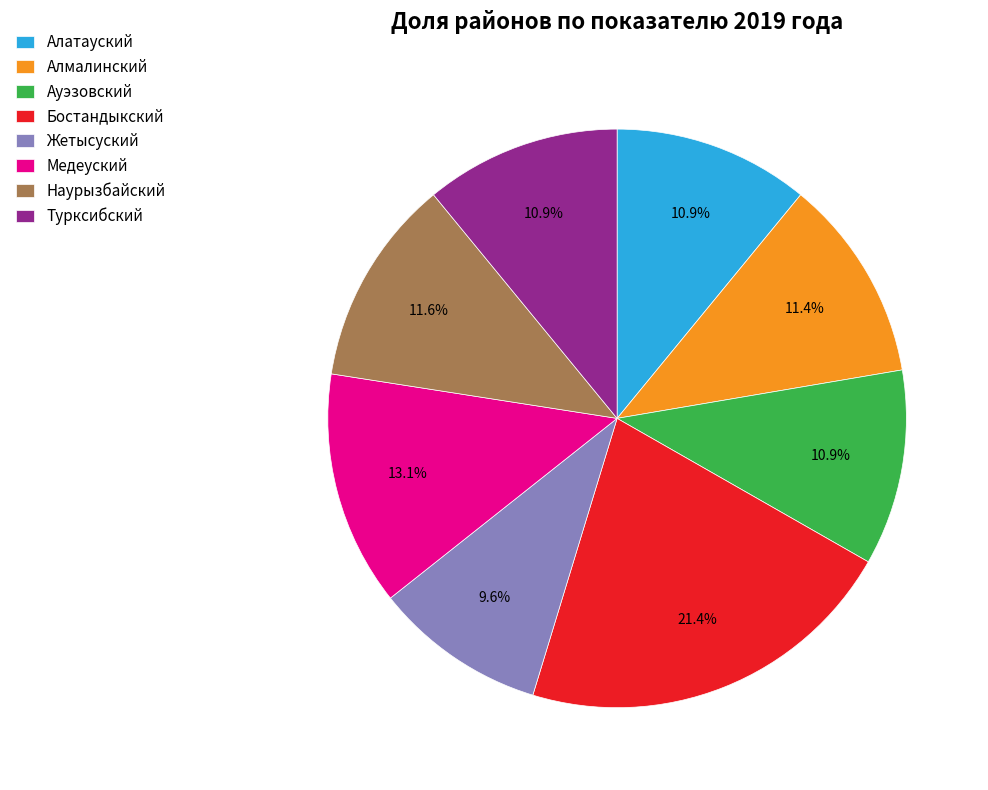

How many segments does this pie chart have?

8